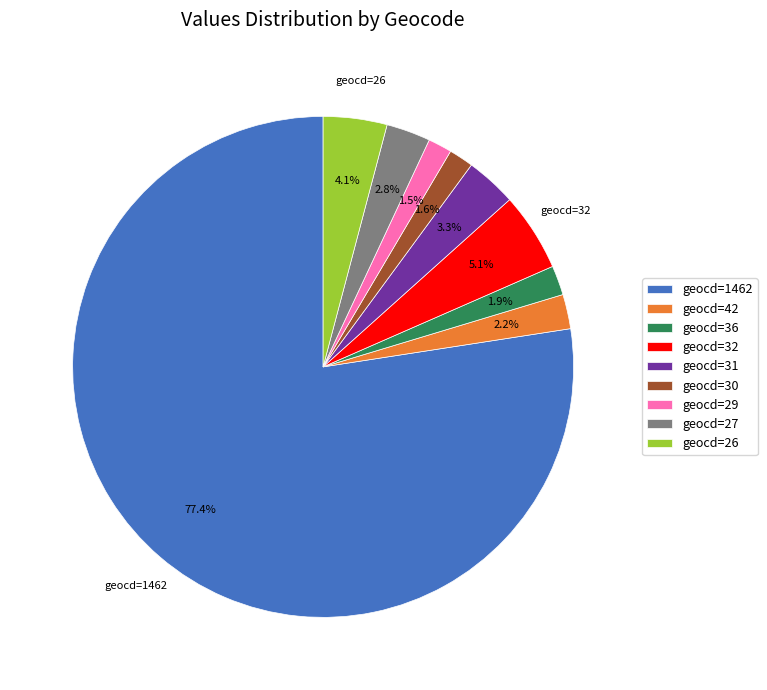

What is the majority slice?

geocd=1462